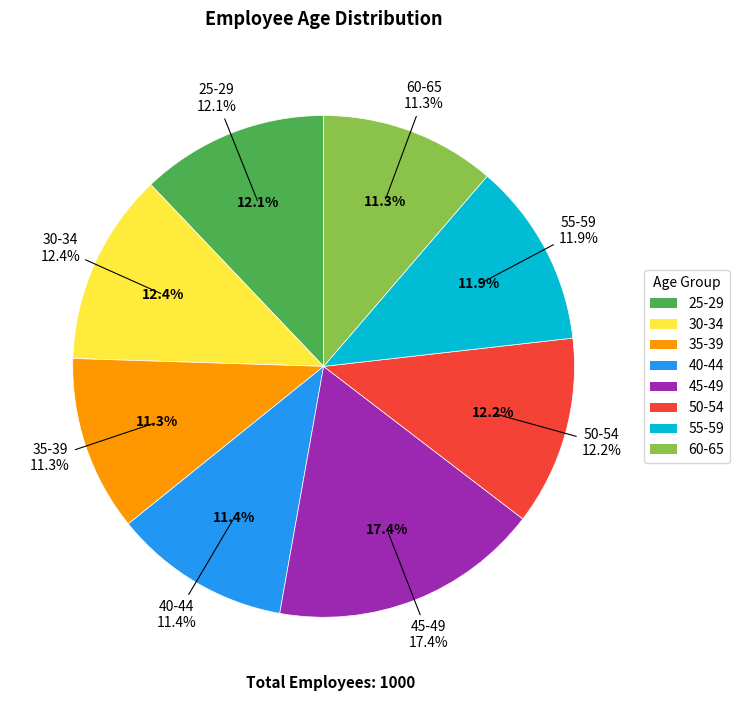

Rank the categories by value from highest to lowest.

45-49, 30-34, 50-54, 25-29, 55-59, 40-44, 35-39, 60-65